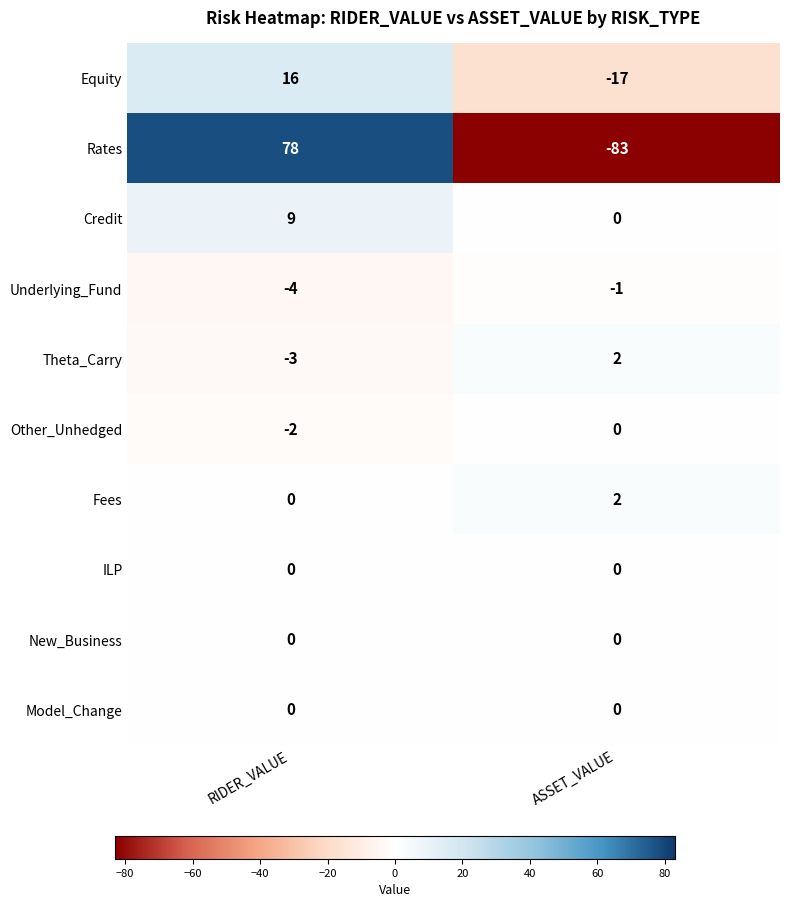

What is the total value across all series at ASSET_VALUE?

-97